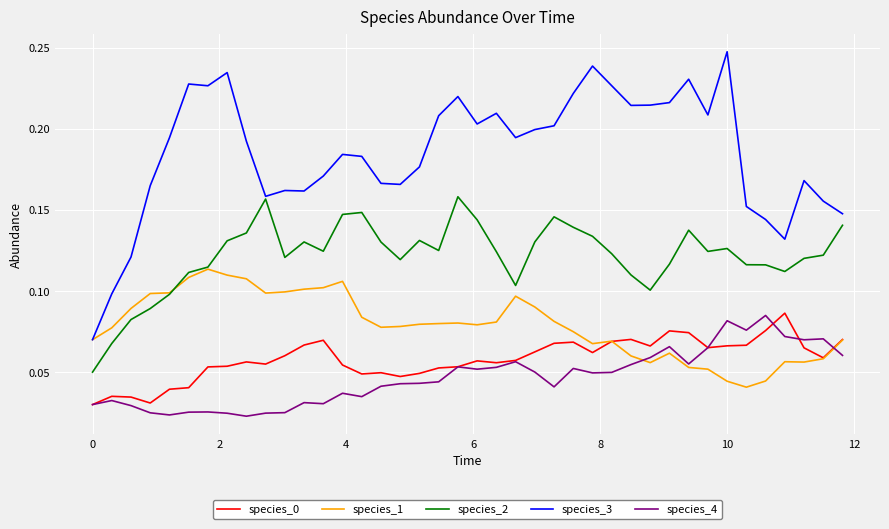

Which series has the largest total across all categories?

species_3